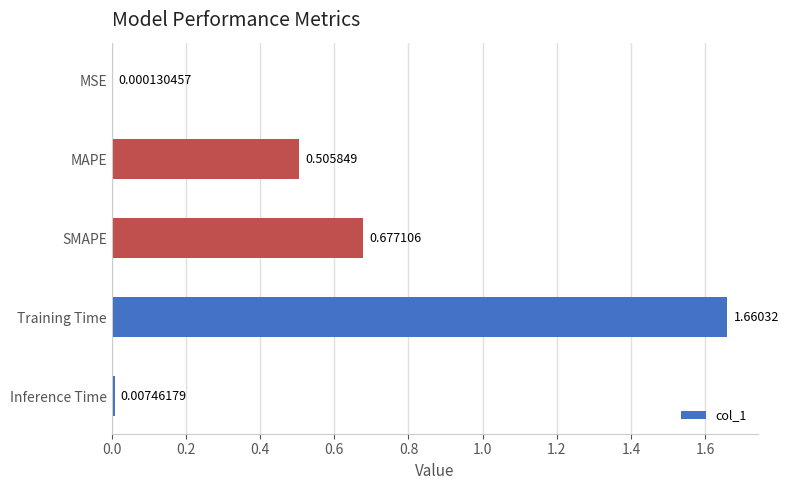

Which label corresponds to the largest value in the chart?

Training Time